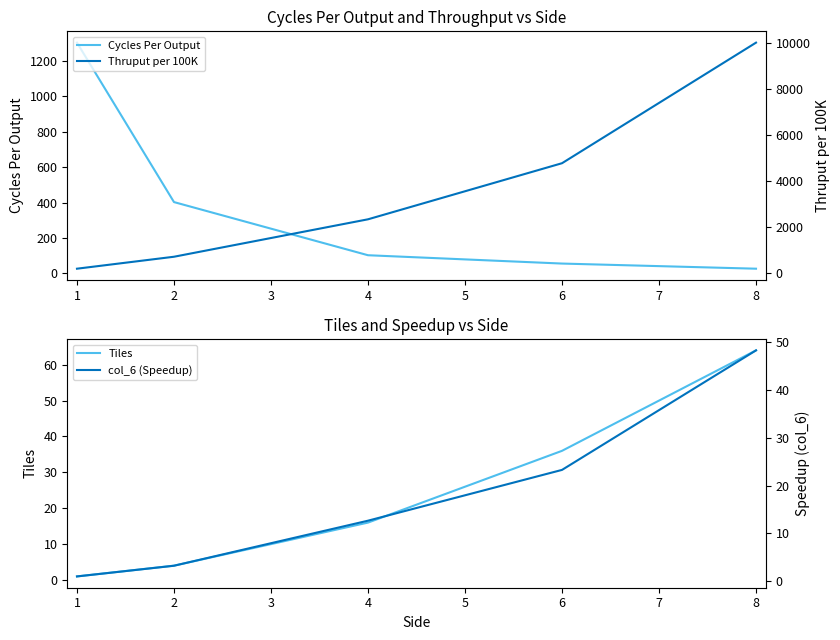

What are all the series names shown in the legend?

Cycles Per Output, Tiles, Thruput per 100K, col_6 (Speedup)